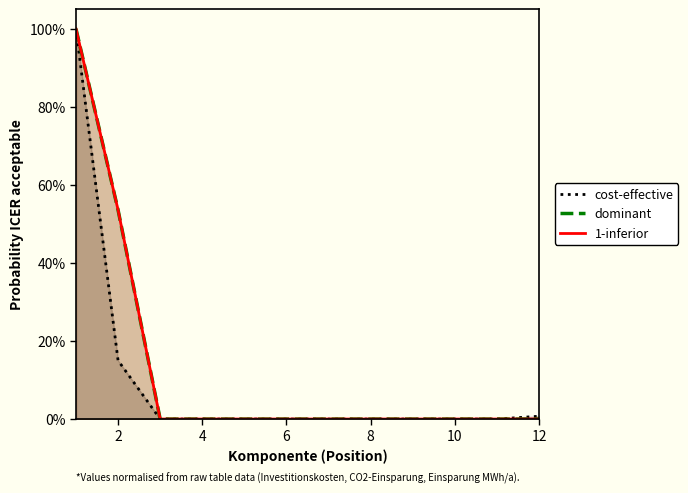

Reading right to left, list all the values displayed in this chart.

cost-effective: 0.0	0.0	0.0	0.0	0.0	0.0	0.0	0.0	0.0	0.0	0.1	1.0
dominant: 0.0	0.0	0.0	0.0	0.0	0.0	0.0	0.0	0.0	0.0	0.5	1.0
1-inferior: 0.0	0.0	0.0	0.0	0.0	0.0	0.0	0.0	0.0	0.0	0.5	1.0